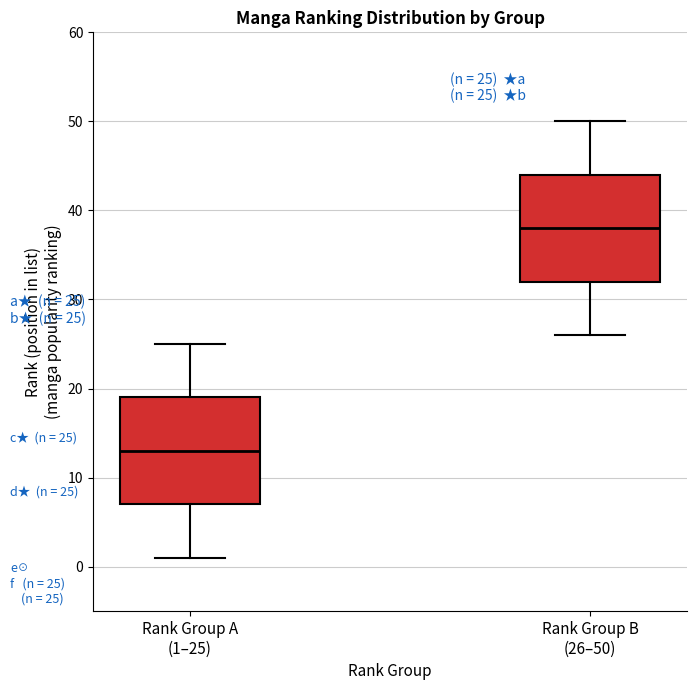

Which box's median line is the highest?

Rank Group B (26–50)